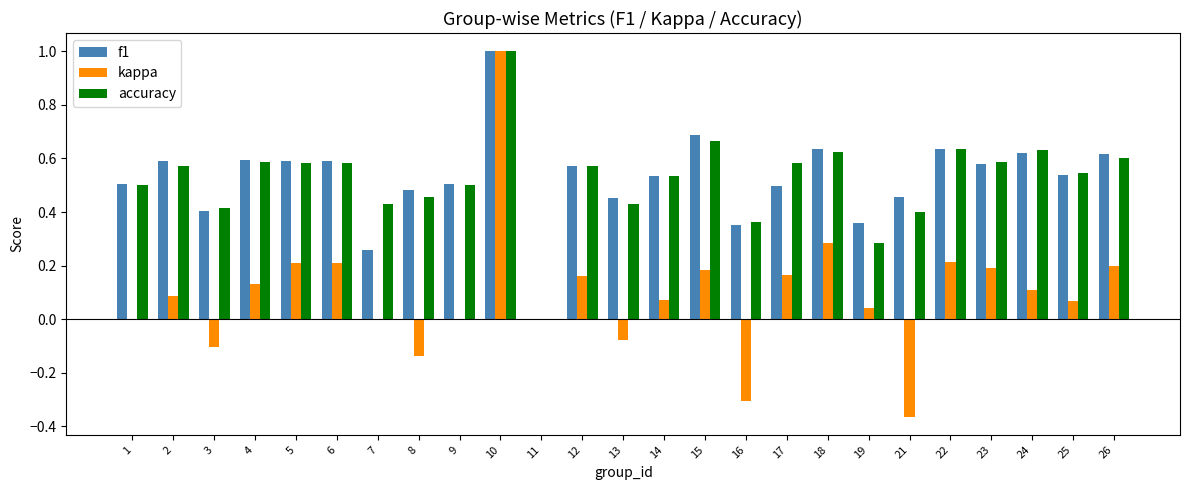

Is the value of kappa at 21 greater than the value of accuracy at 6?

No